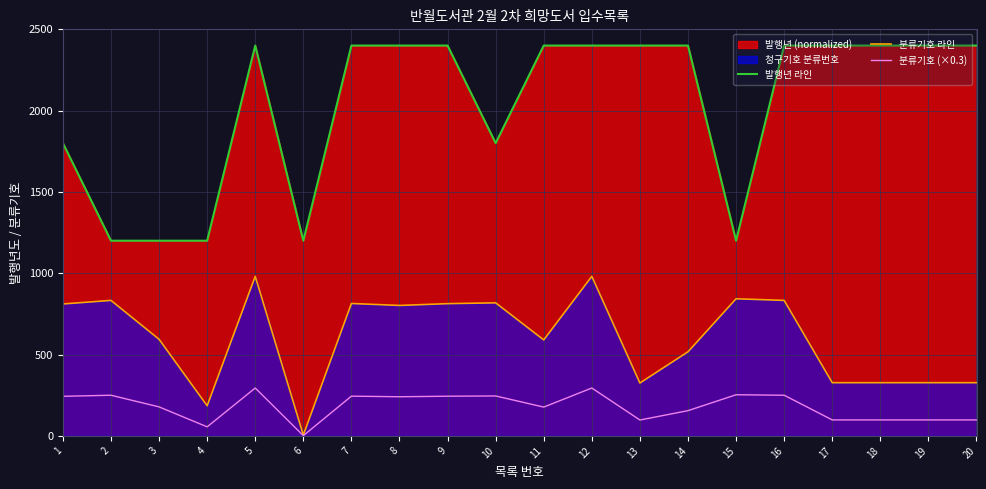

Reading left to right, what are all the values shown in this chart?

발행년 라인: 1=1800.0	2=1200.0	3=1200.0	4=1200.0	5=2400.0	6=1200.0	7=2400.0	8=2400.0	9=2400.0	10=1800.0	11=2400.0	12=2400.0	13=2400.0	14=2400.0	15=1200.0	16=2400.0	17=2400.0	18=2400.0	19=2400.0	20=2400.0
분류기호 라인: 1=811.0	2=833.0	3=594.0	4=185.0	5=981.0	6=5.0	7=814.0	8=802.0	9=813.0	10=818.0	11=590.0	12=981.0	13=325.0	14=517.0	15=843.0	16=833.0	17=327.0	18=327.0	19=327.0	20=327.0
분류기호 (×0.3): 1=243.3	2=249.9	3=178.2	4=55.5	5=294.3	6=1.5	7=244.2	8=240.6	9=243.9	10=245.4	11=177.0	12=294.3	13=97.5	14=155.1	15=252.9	16=249.9	17=98.1	18=98.1	19=98.1	20=98.1